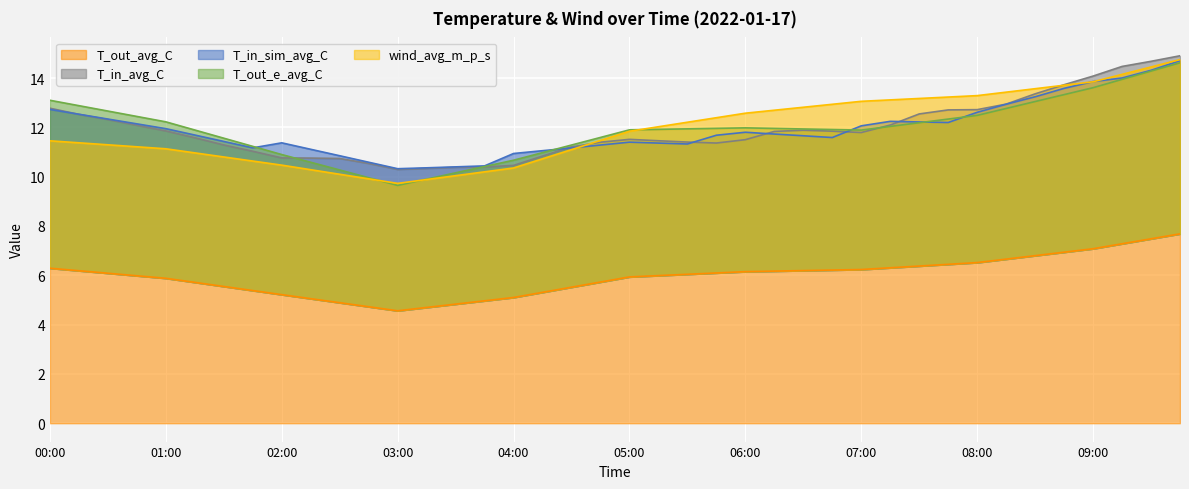

The T_out_avg_C series shows 9.4 at 07:30. True or false?

False